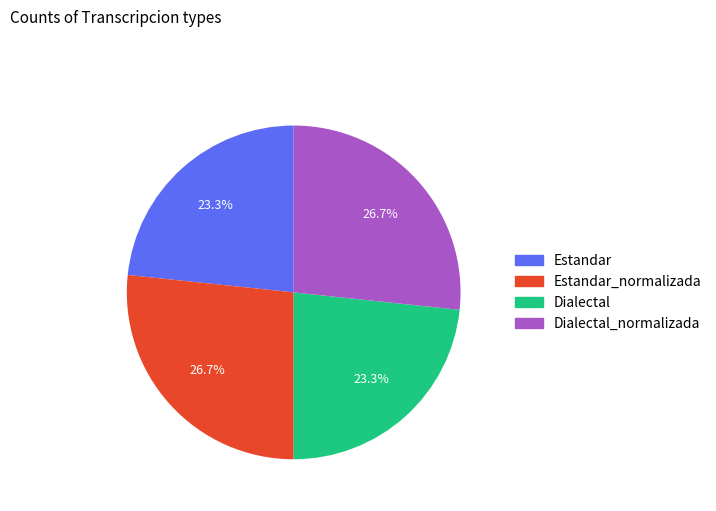

Does any single category account for the majority?

No